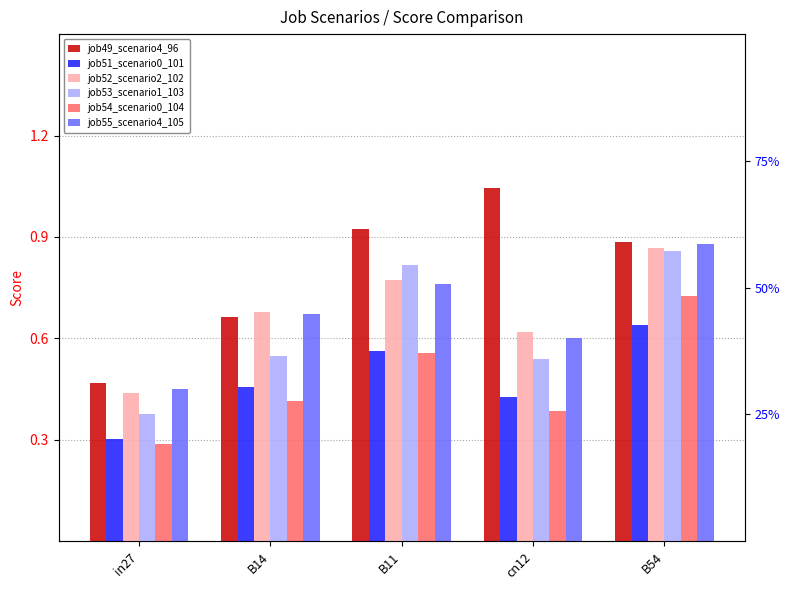

How many series are shown in this chart?

6